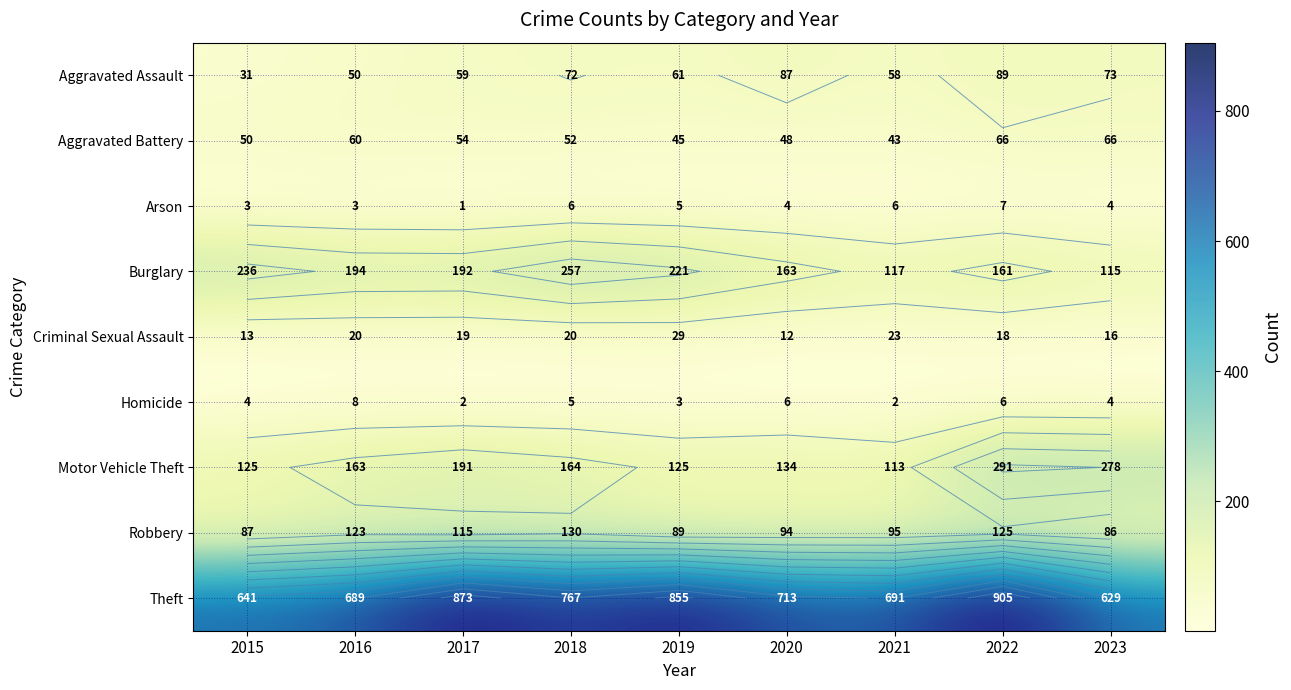

Is the value of Arson at 2018 greater than the value of Criminal Sexual Assault at 2022?

No